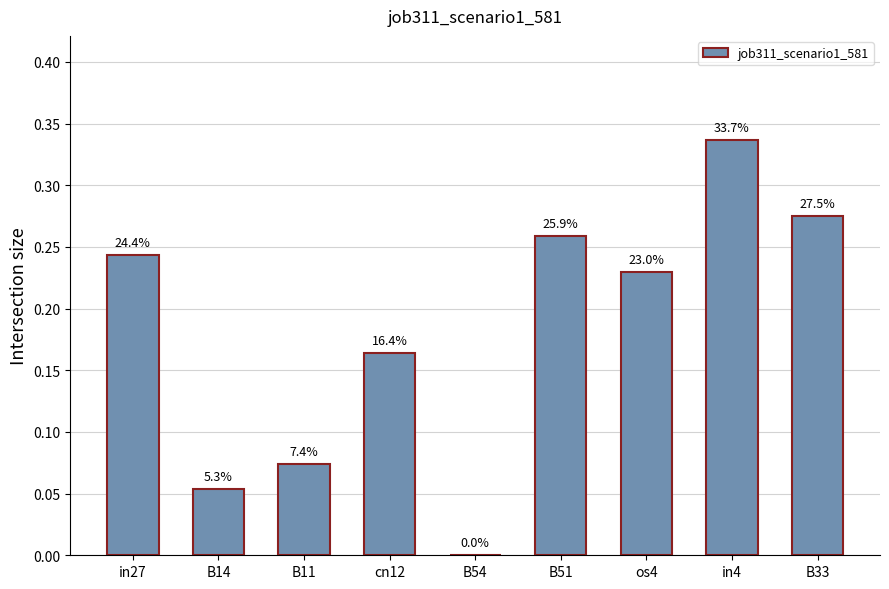

How many bars are there in total?

9